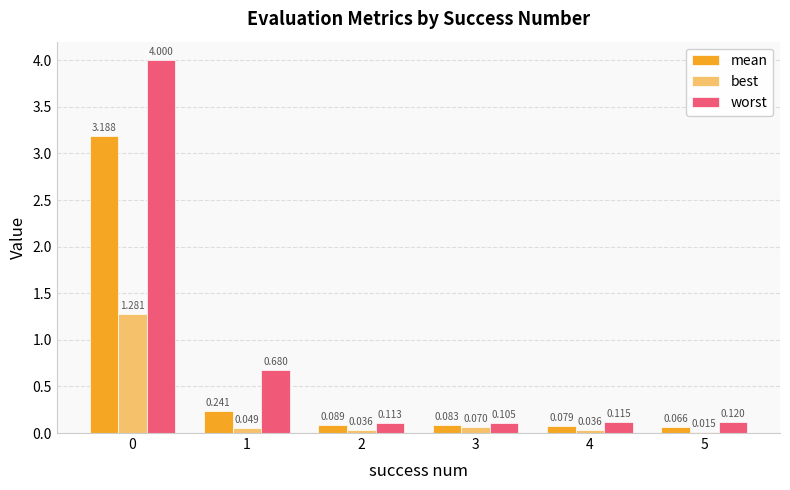

Rank the series by their maximum value, from highest to lowest.

worst, mean, best